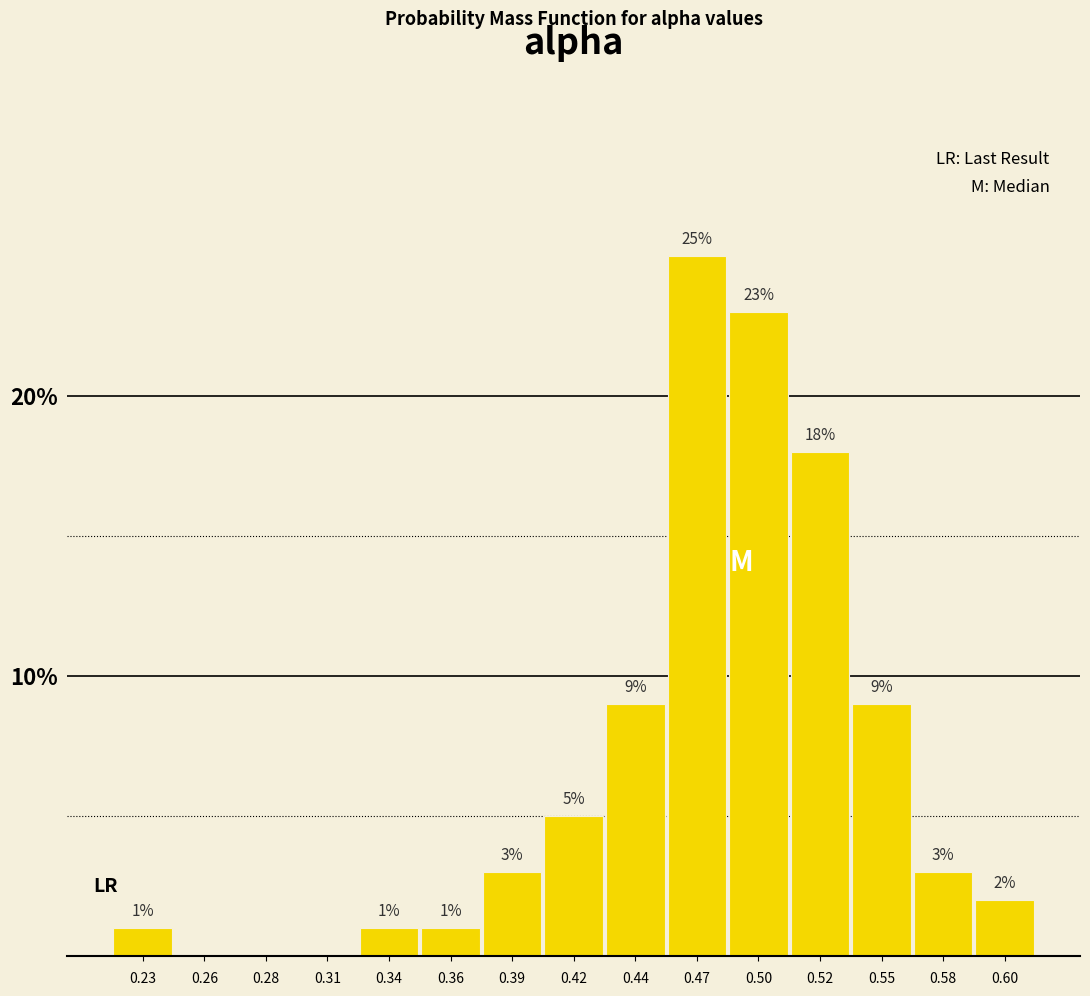

Reading left to right, what are all the values shown in this chart?

0.23=1	0.26=0	0.28=0	0.31=0	0.34=1	0.36=1	0.39=3	0.42=5	0.44=9	0.47=25	0.50=23	0.52=18	0.55=9	0.58=3	0.60=2